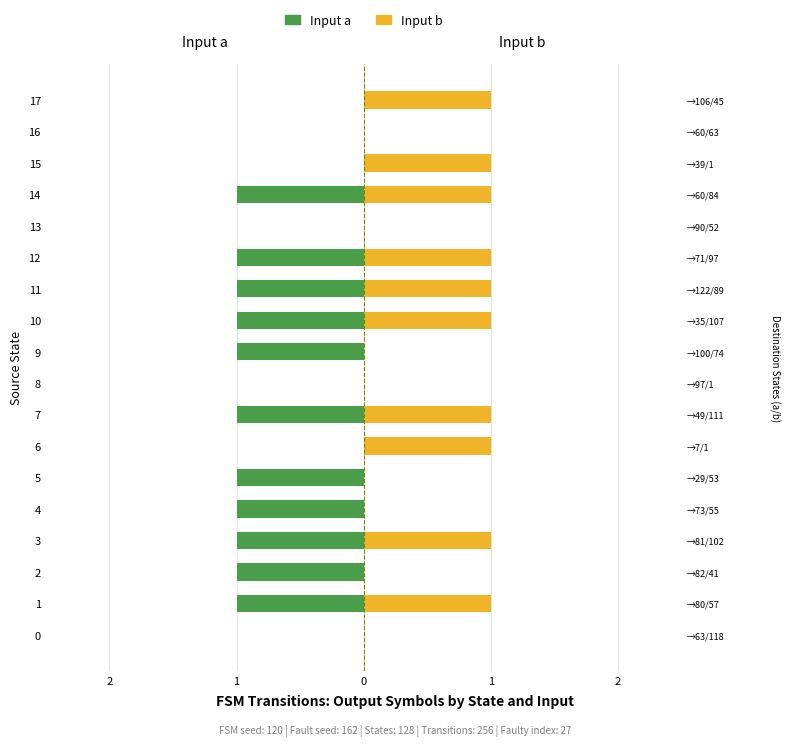

Rank the series by their maximum value, from lowest to highest.

Input a, Input b